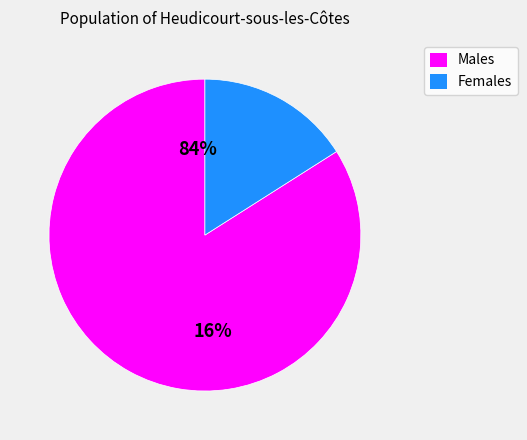

Does 3 represent more than half of the total?

No